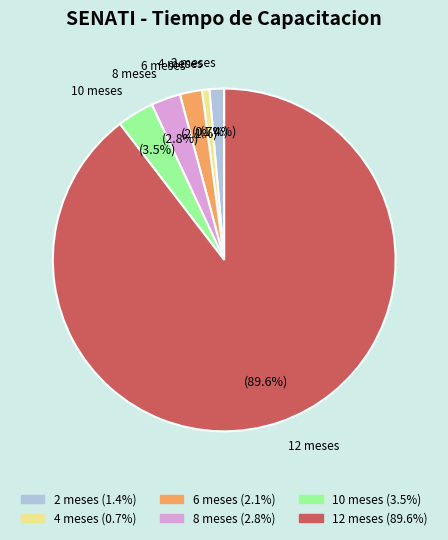

What percentage do 6 meses and 8 meses together represent?

4.9%